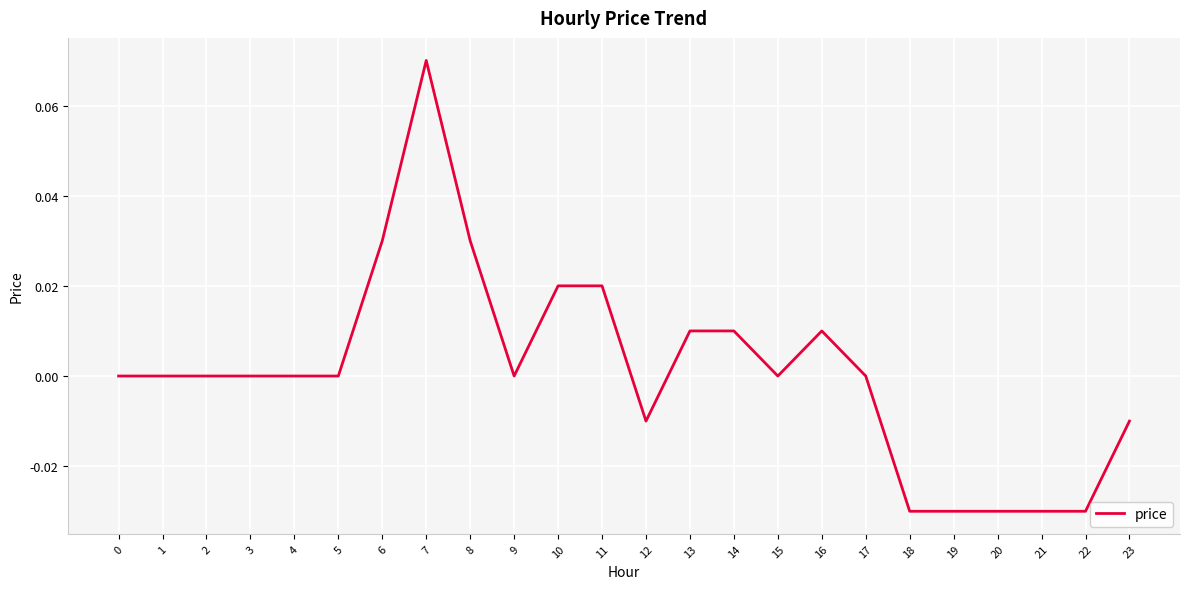

Between 6 and 22, which is larger?

6